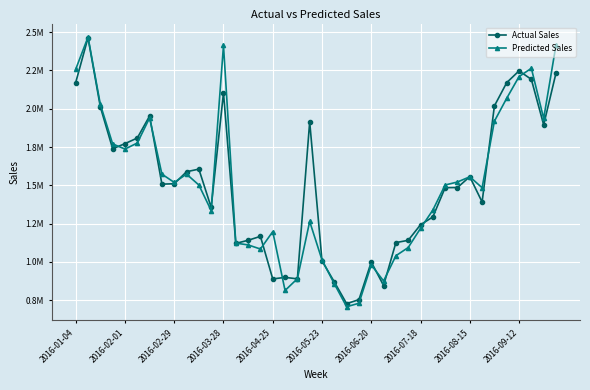

Does the chart have visible grid lines?

Yes